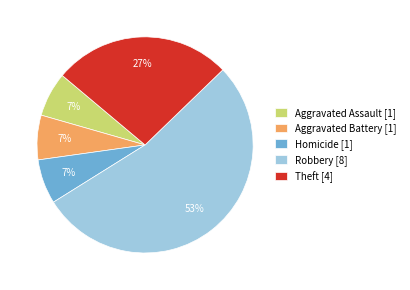

What is the ratio of the value at Aggravated Assault [1] to the value at Aggravated Battery [1]?

1.0